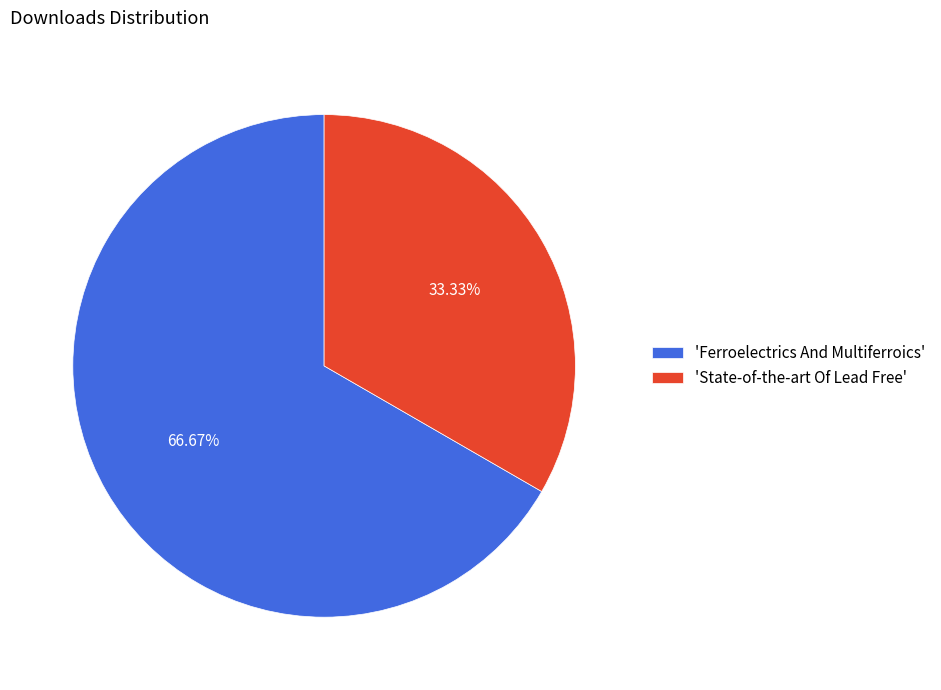

Between 'Ferroelectrics And Multiferroics' and 'State-of-the-art Of Lead Free', which is larger?

'Ferroelectrics And Multiferroics'